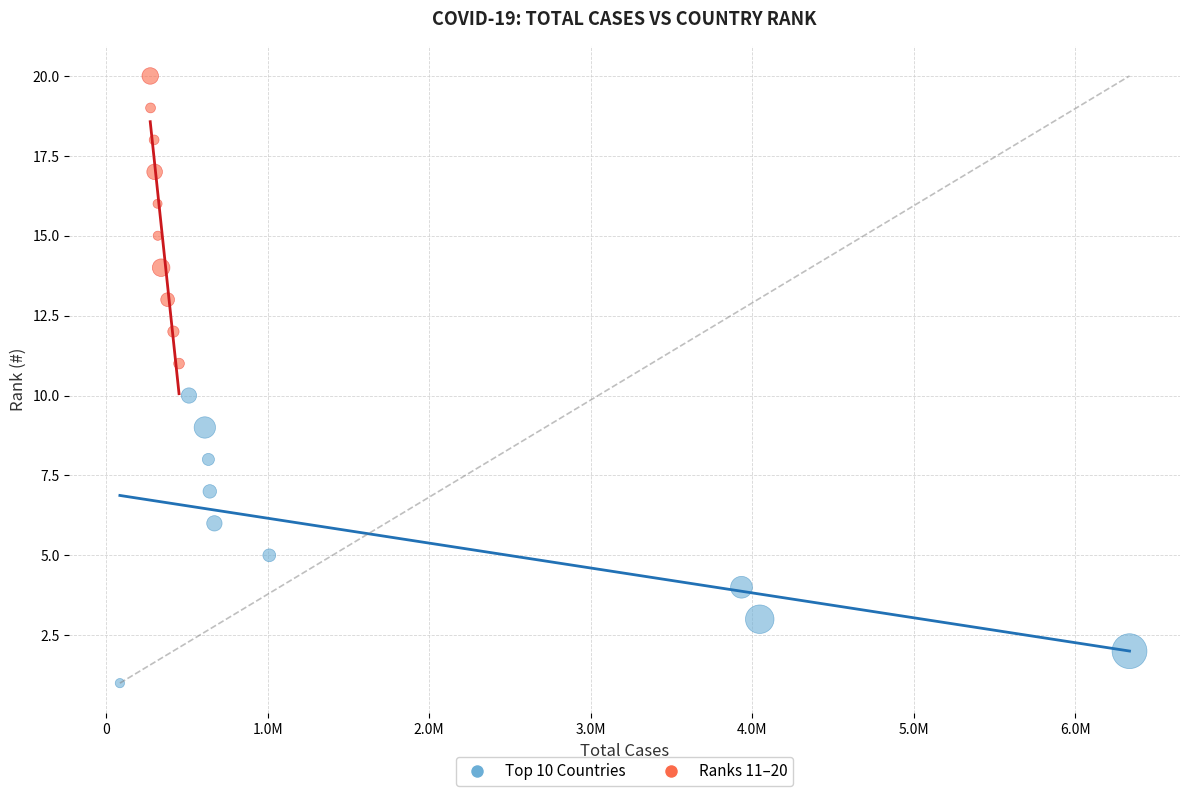

Which series reaches the maximum Y coordinate?

Ranks 11–20